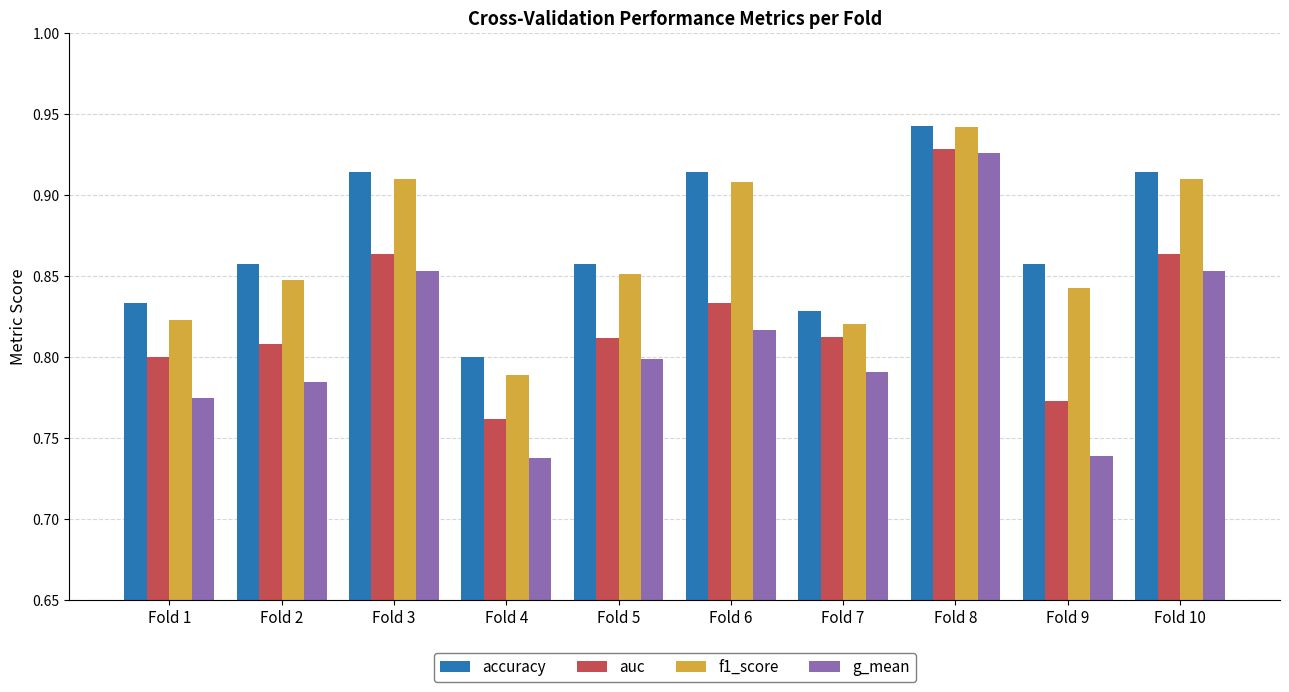

At which label does auc reach its minimum?

Fold 4